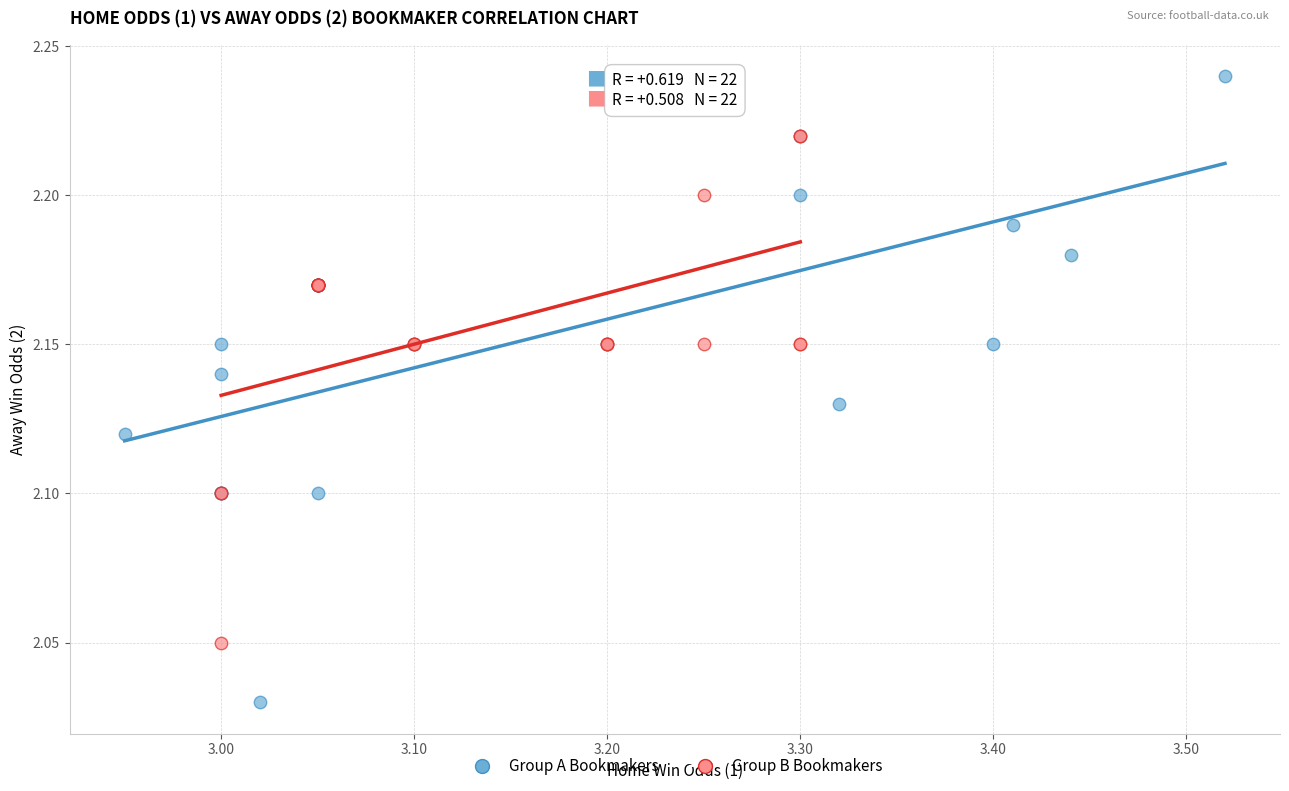

Which series contains the highest Y value?

Group A Bookmakers